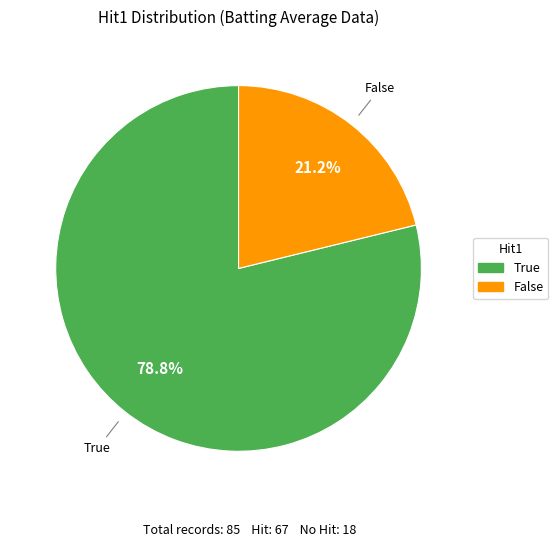

Is there any slice that represents more than half of the pie?

Yes